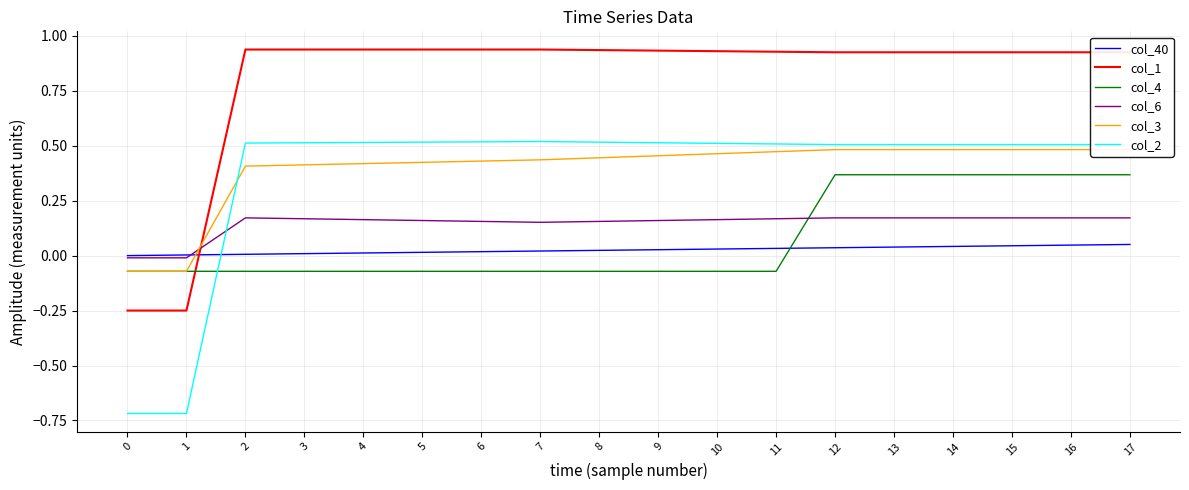

What is the total value across all series at 13?

2.5